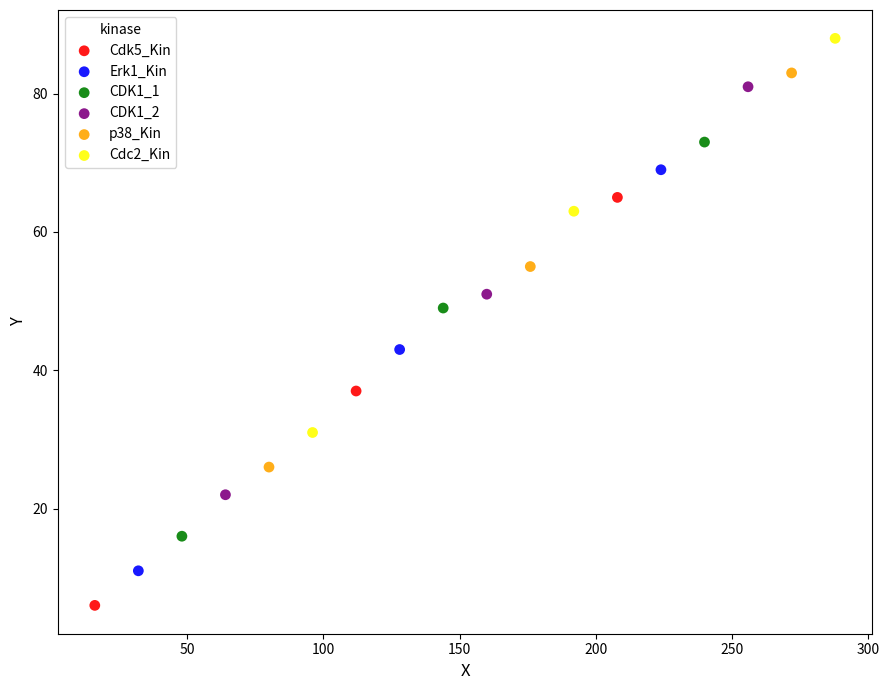

Which series reaches the minimum Y coordinate?

Cdk5_Kin